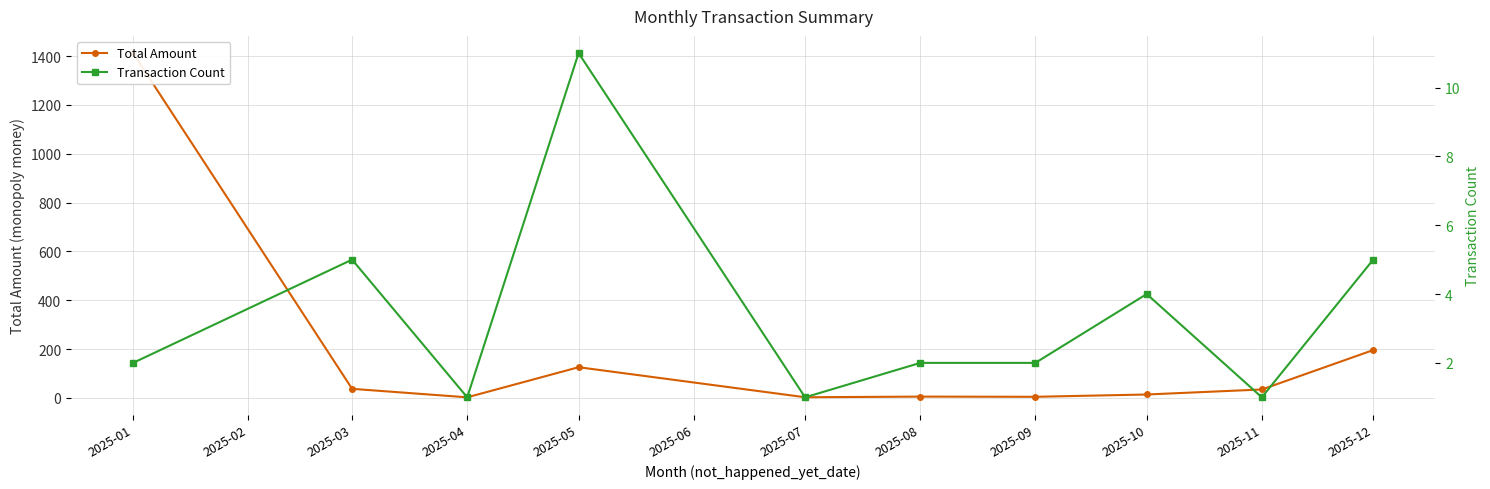

Which has a higher value, 2025-07 or 2025-06?

2025-06